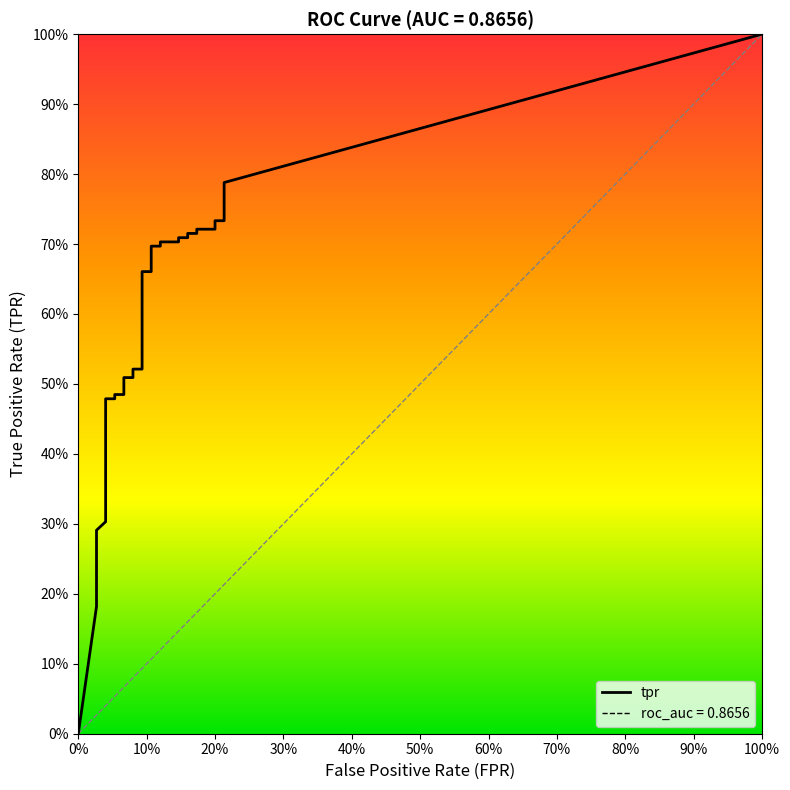

Which series has the largest total across all categories?

tpr